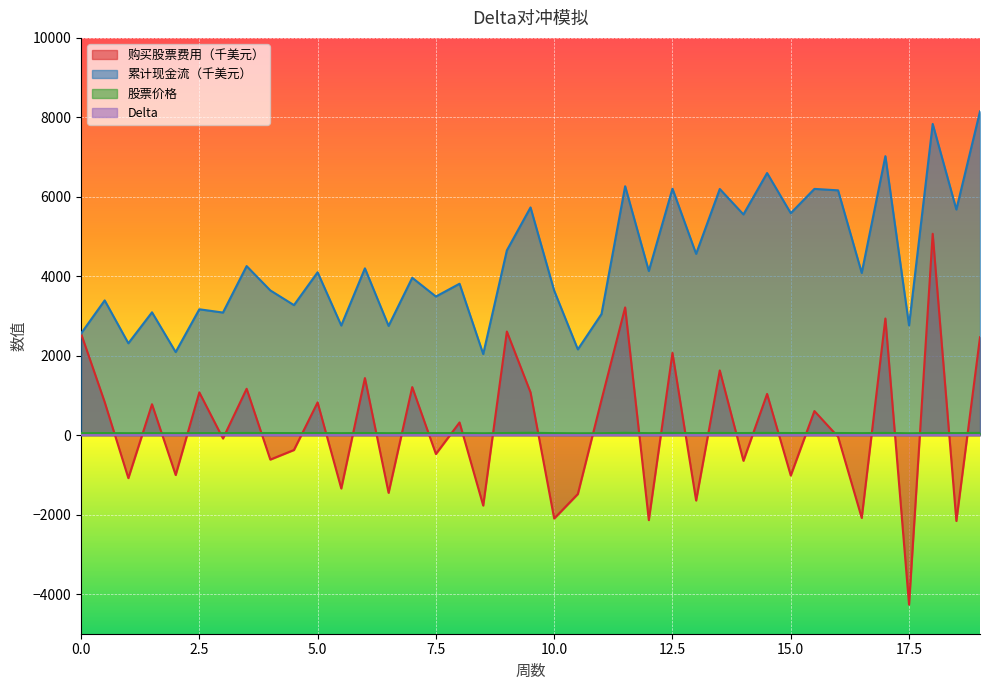

The value of 股票价格 at 19 is 27.2. True or false?

False